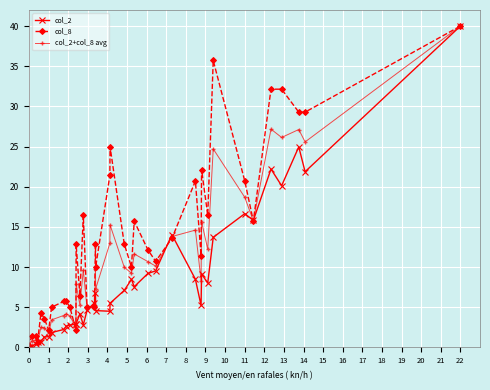

Where do col_2 and col_8 first cross each other?

11 and 12